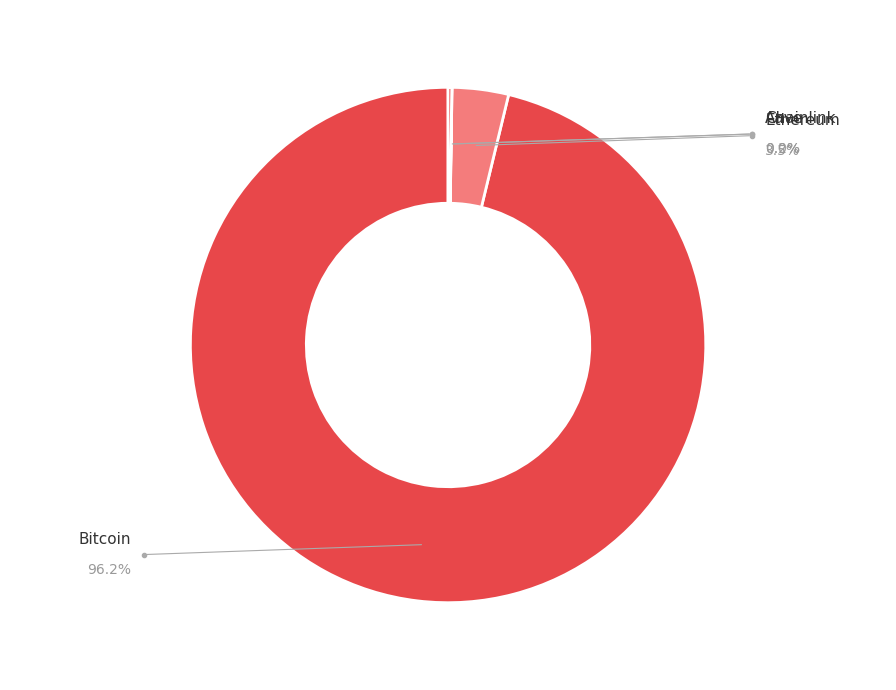

How many segments does this pie chart have?

4